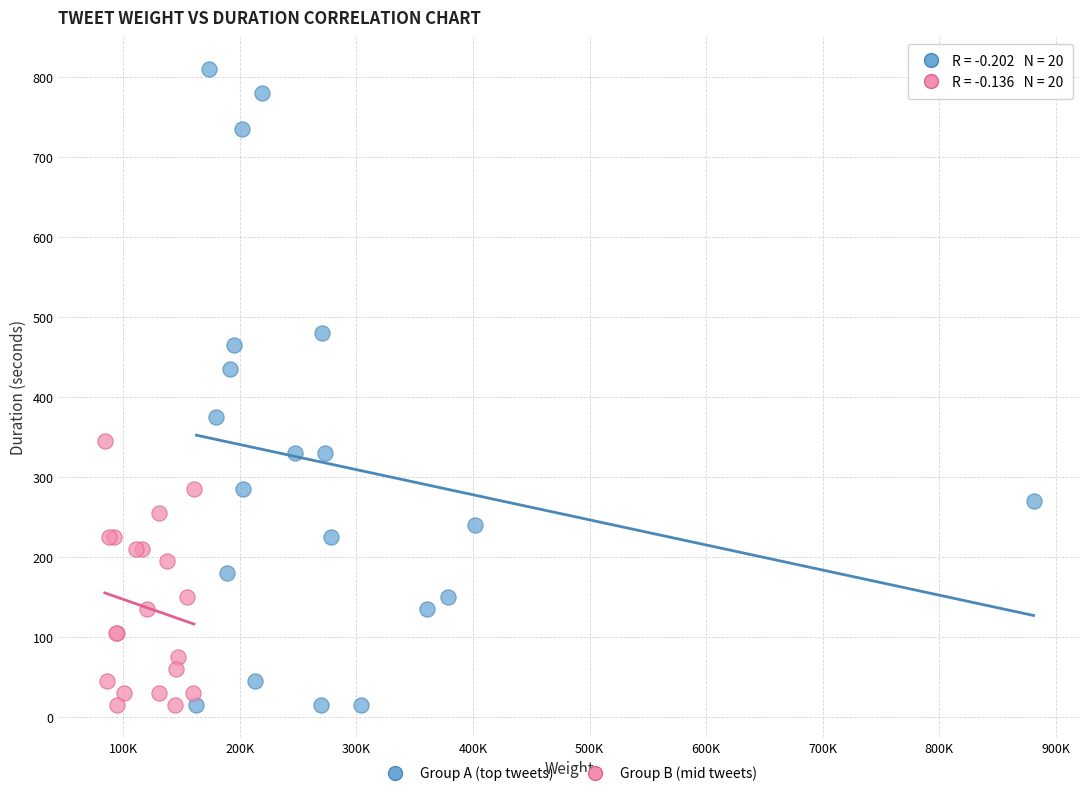

Which series contains the highest Y value?

Group A (top tweets)